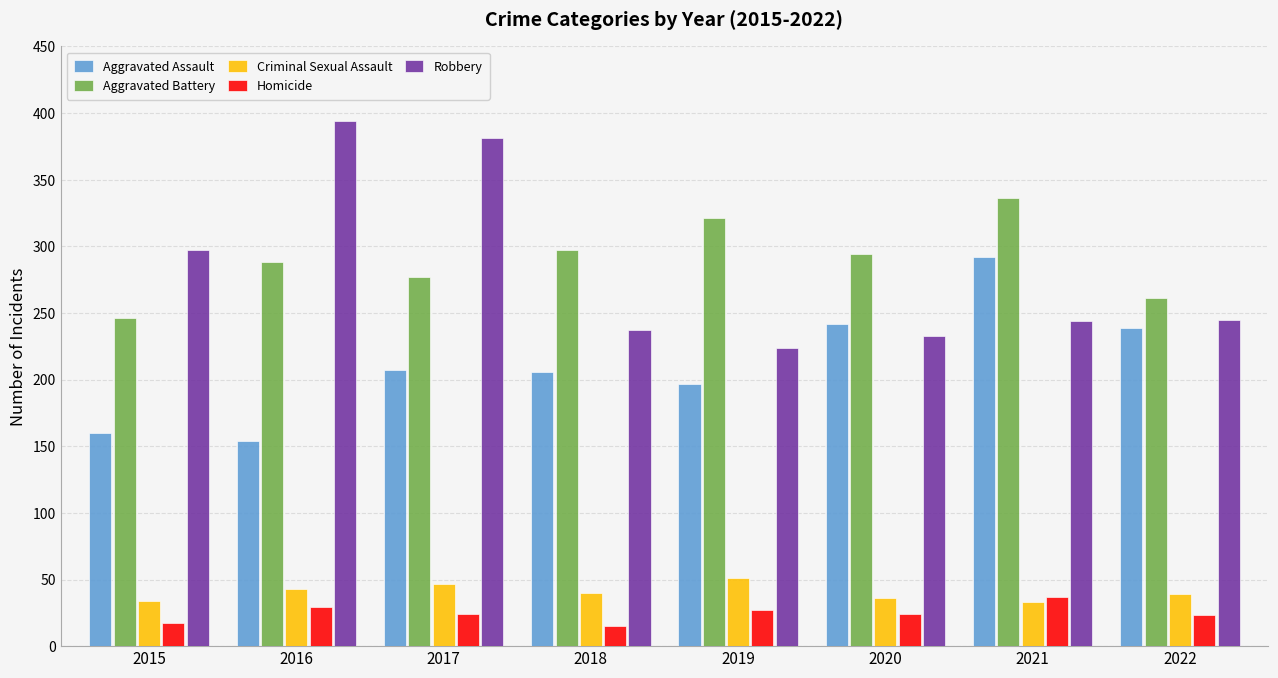

What is the value of the Aggravated Assault bar at the 5th from the left?

197